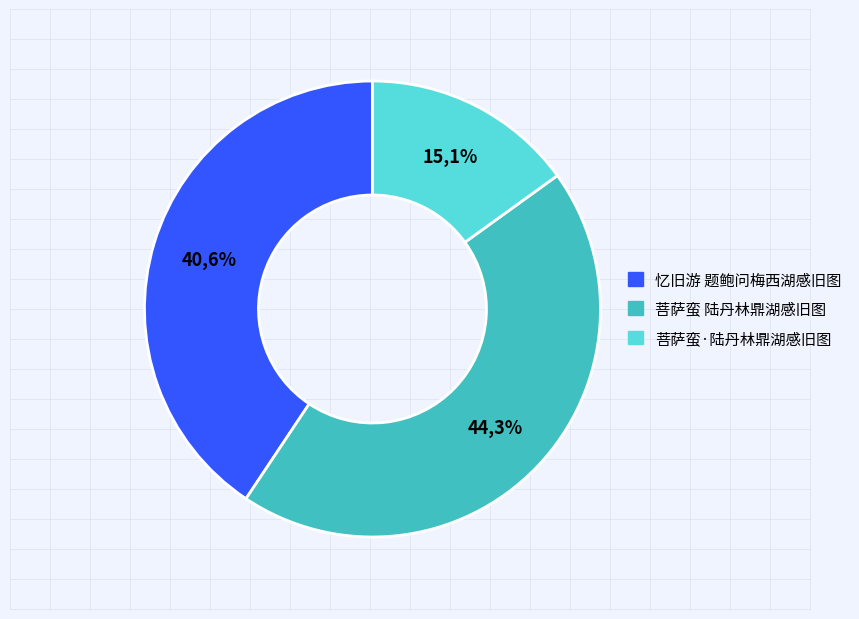

Rank the categories by value from highest to lowest.

菩萨蛮 陆丹林鼎湖感旧图, 忆旧游 题鲍问梅西湖感旧图, 菩萨蛮·陆丹林鼎湖感旧图